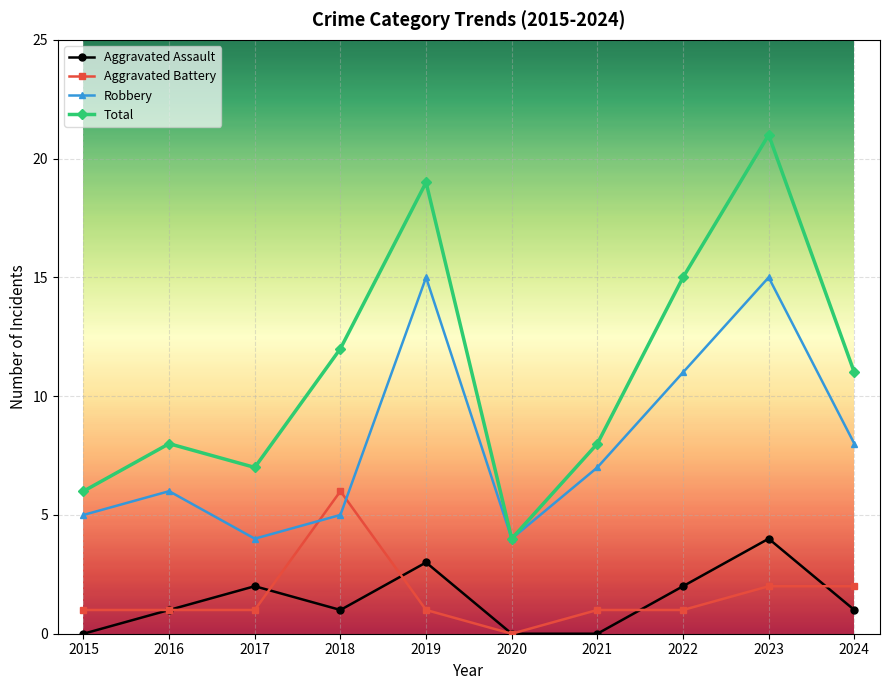

What value does the Robbery series have at 2017?

4